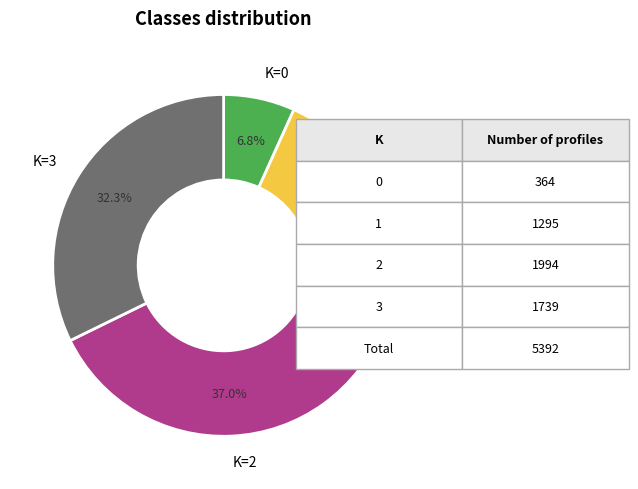

How many slices are in this pie chart?

4